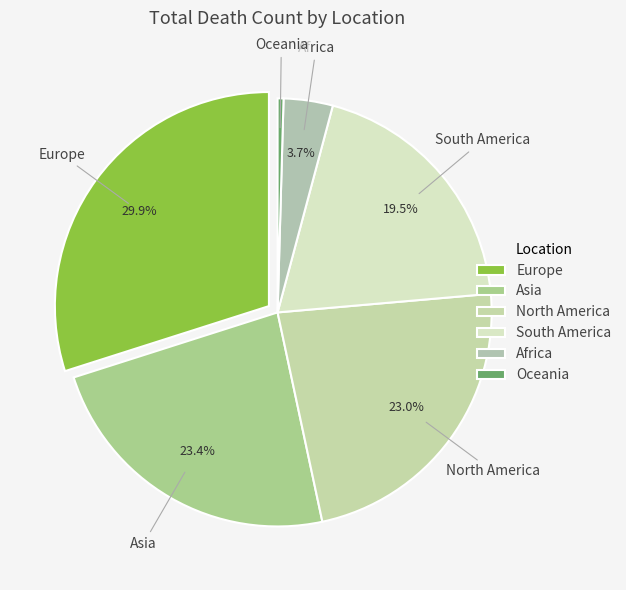

Count the number of slices in the pie.

6